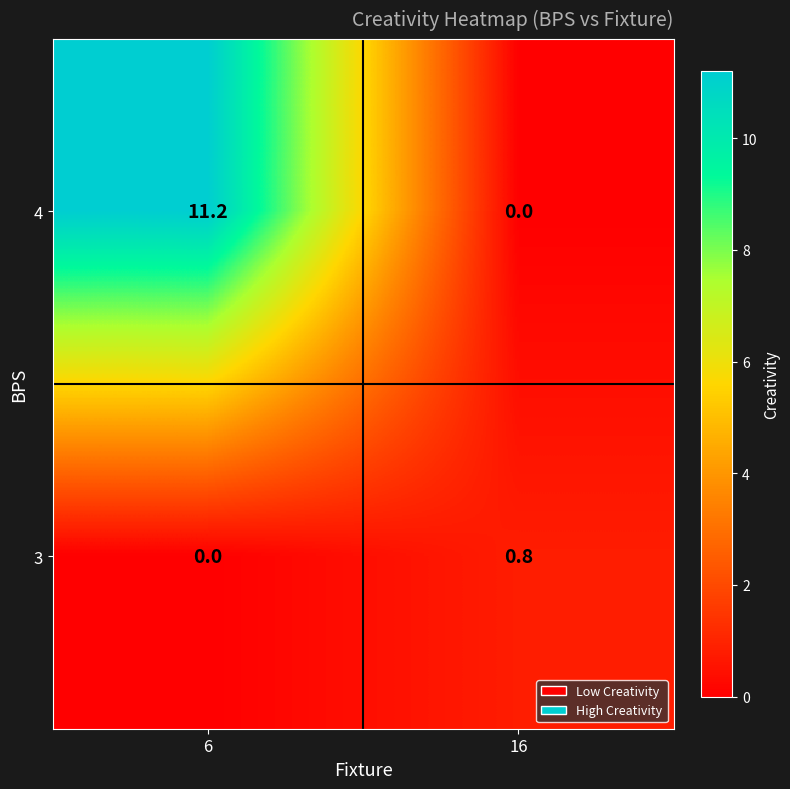

Which category has the highest value across all series?

6